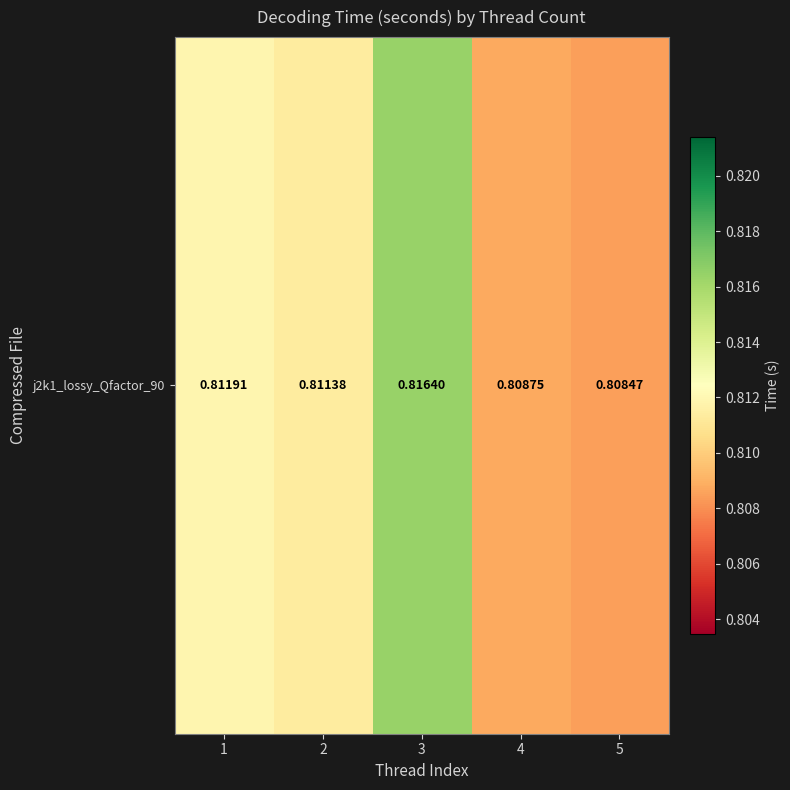

List the labels in order of value, smallest first.

5, 4, 2, 1, 3